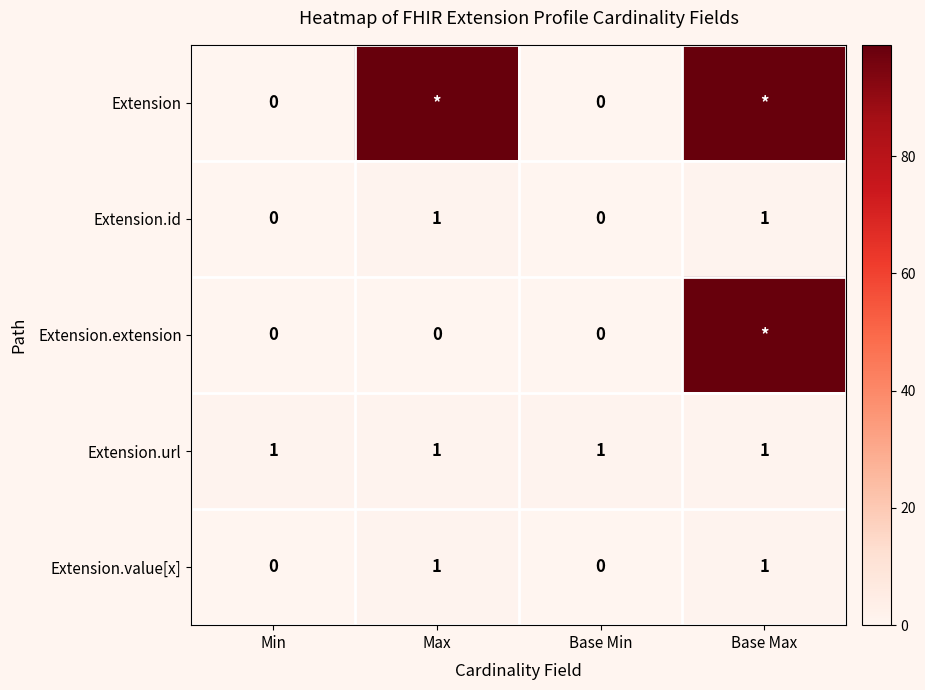

How many Extension.value[x] values are between 0 and 1?

4